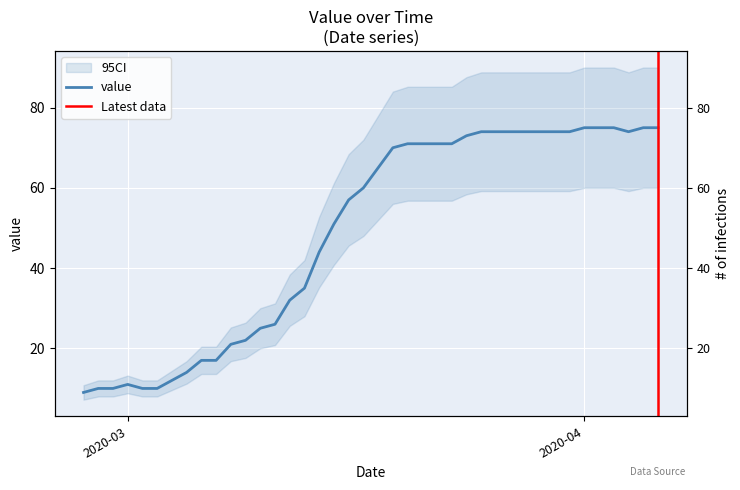

Between 2020-03-24 and 2020-03-21, which is larger?

2020-03-24